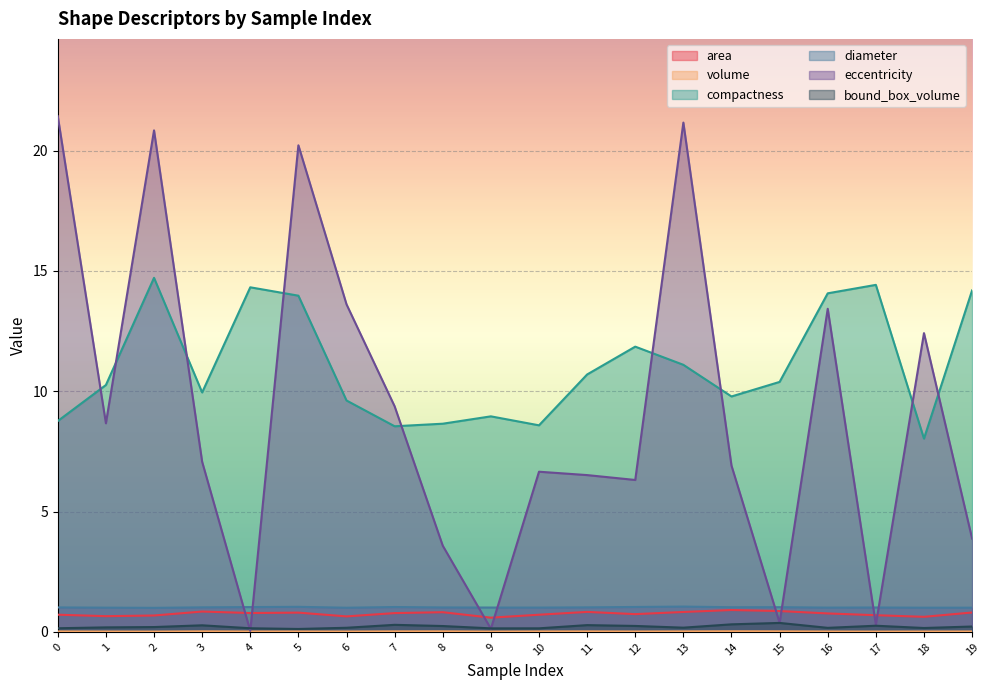

Is it true that diameter equals 1.0 at 16?

True